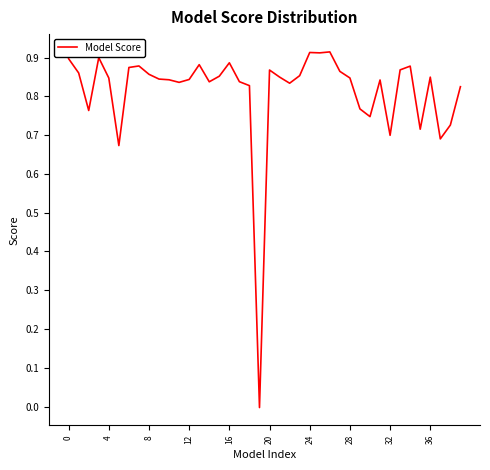

Does the chart display data point markers on the line(s)?

No